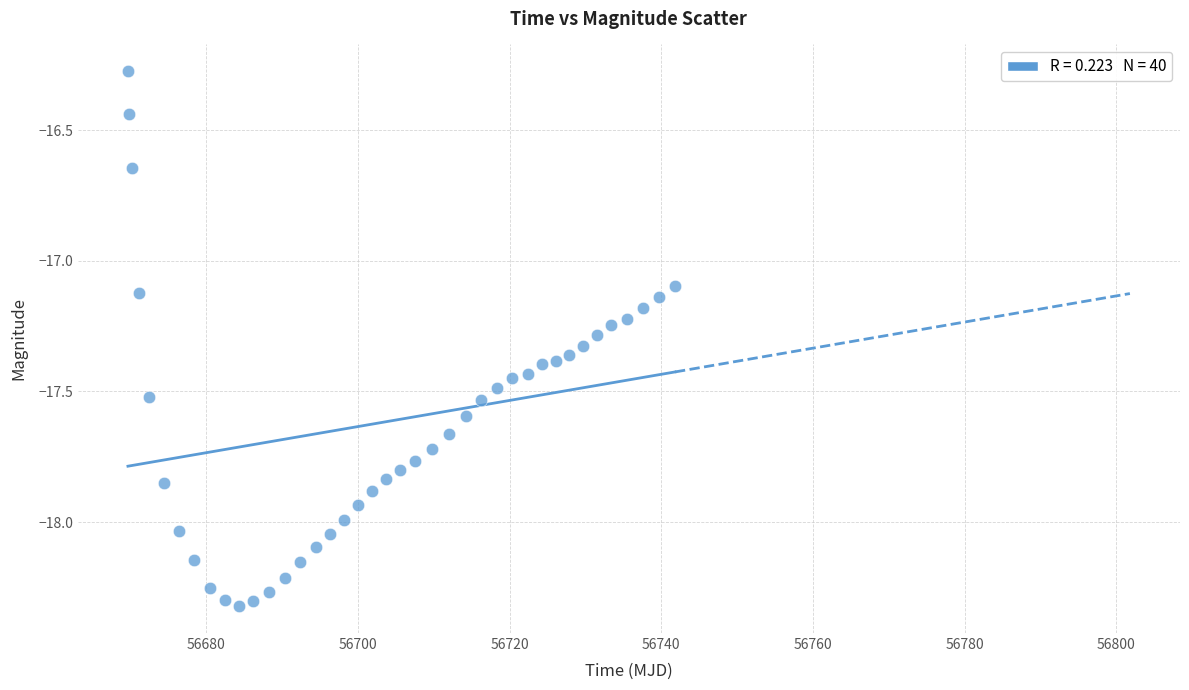

What is the range of Y values (max minus min)?

2.0